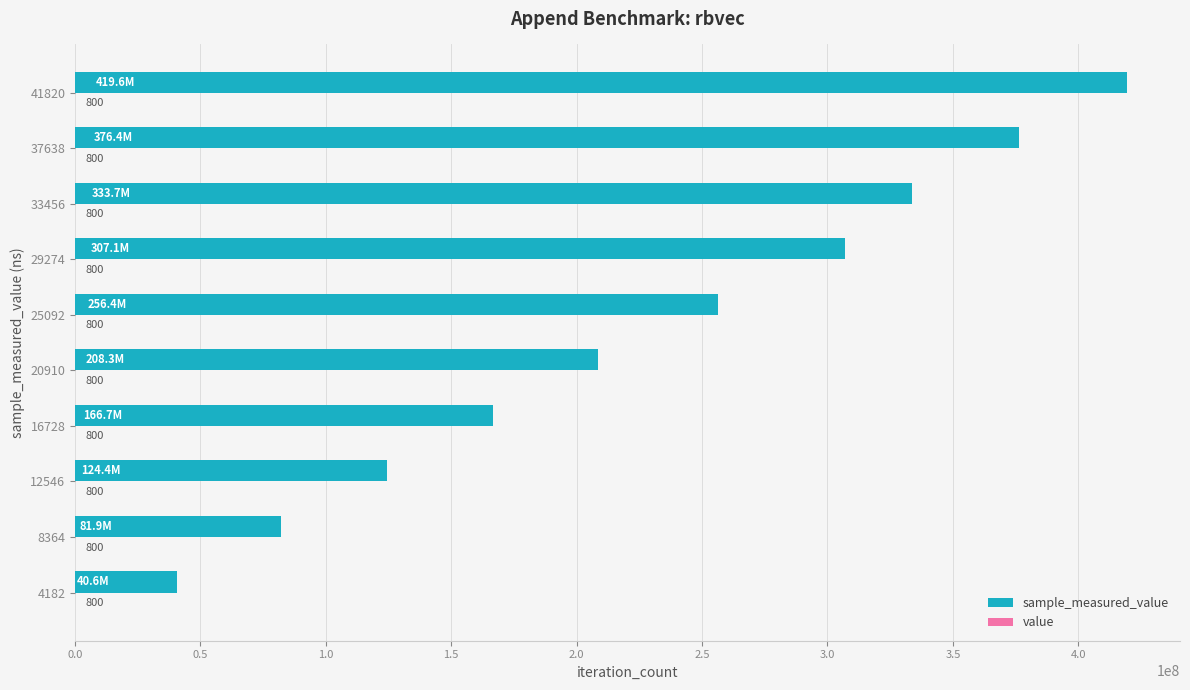

Count the number of categories in the chart.

10